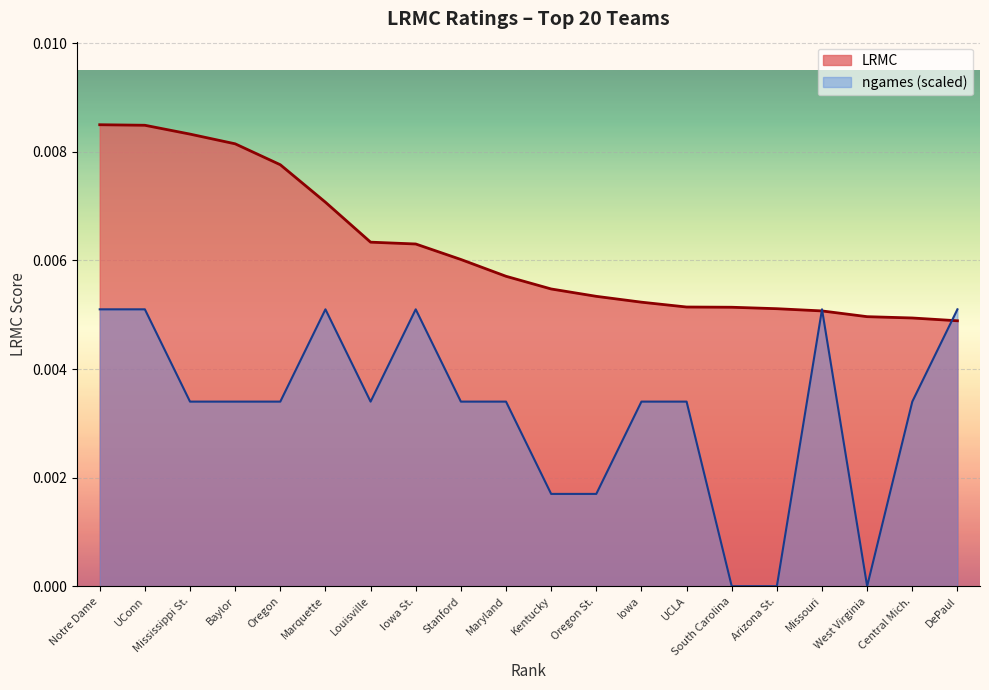

List the series in order of their overall mean, highest first.

LRMC, ngames (scaled)